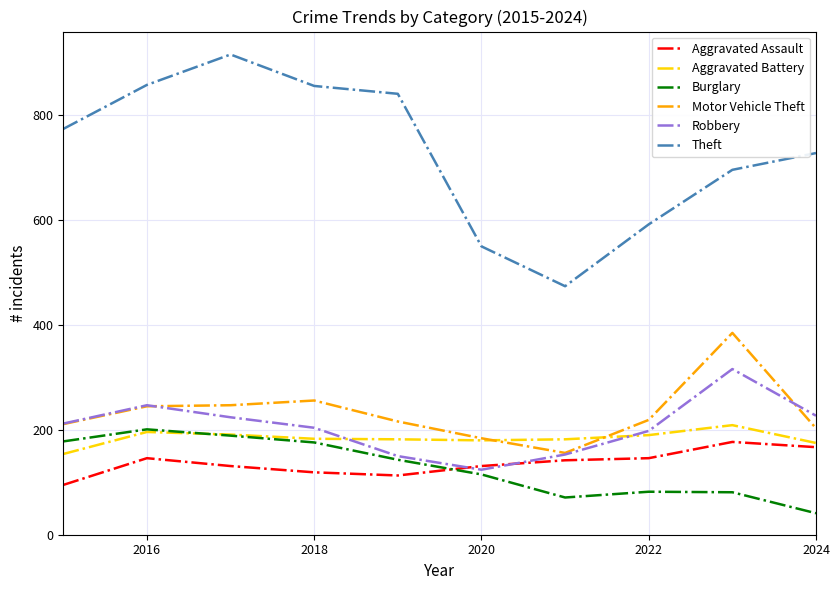

Which series has the largest range (max minus min)?

Theft